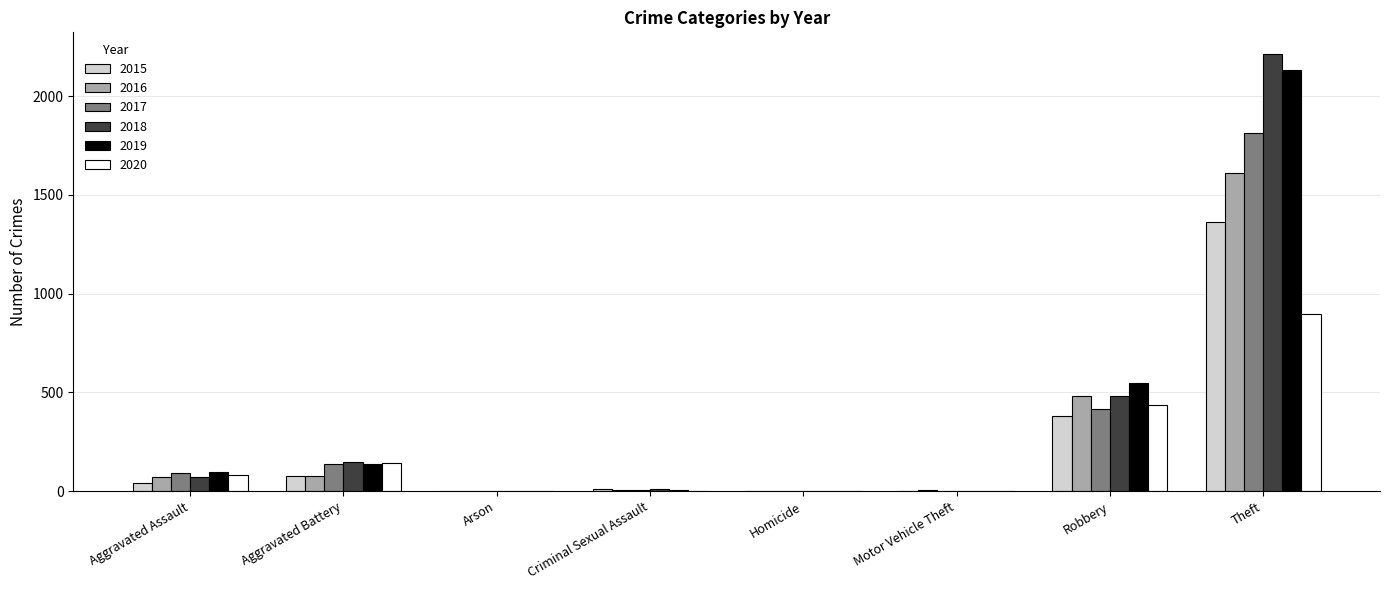

Where is 2016 nearest to the value 805?

Robbery